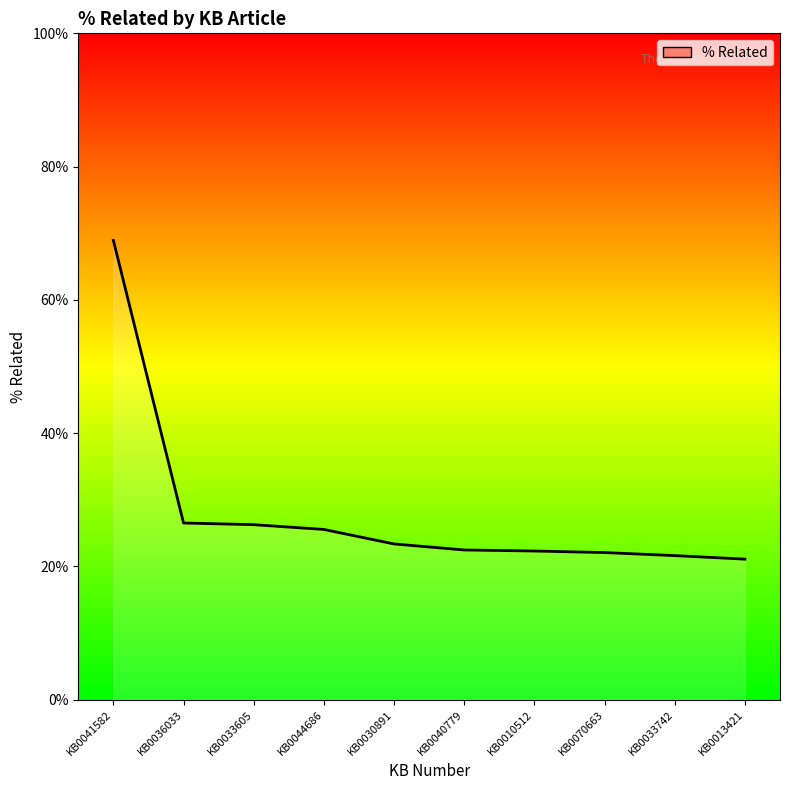

Reading right to left, what are all the values shown in this chart?

0.2	0.2	0.2	0.2	0.2	0.2	0.3	0.3	0.3	0.7